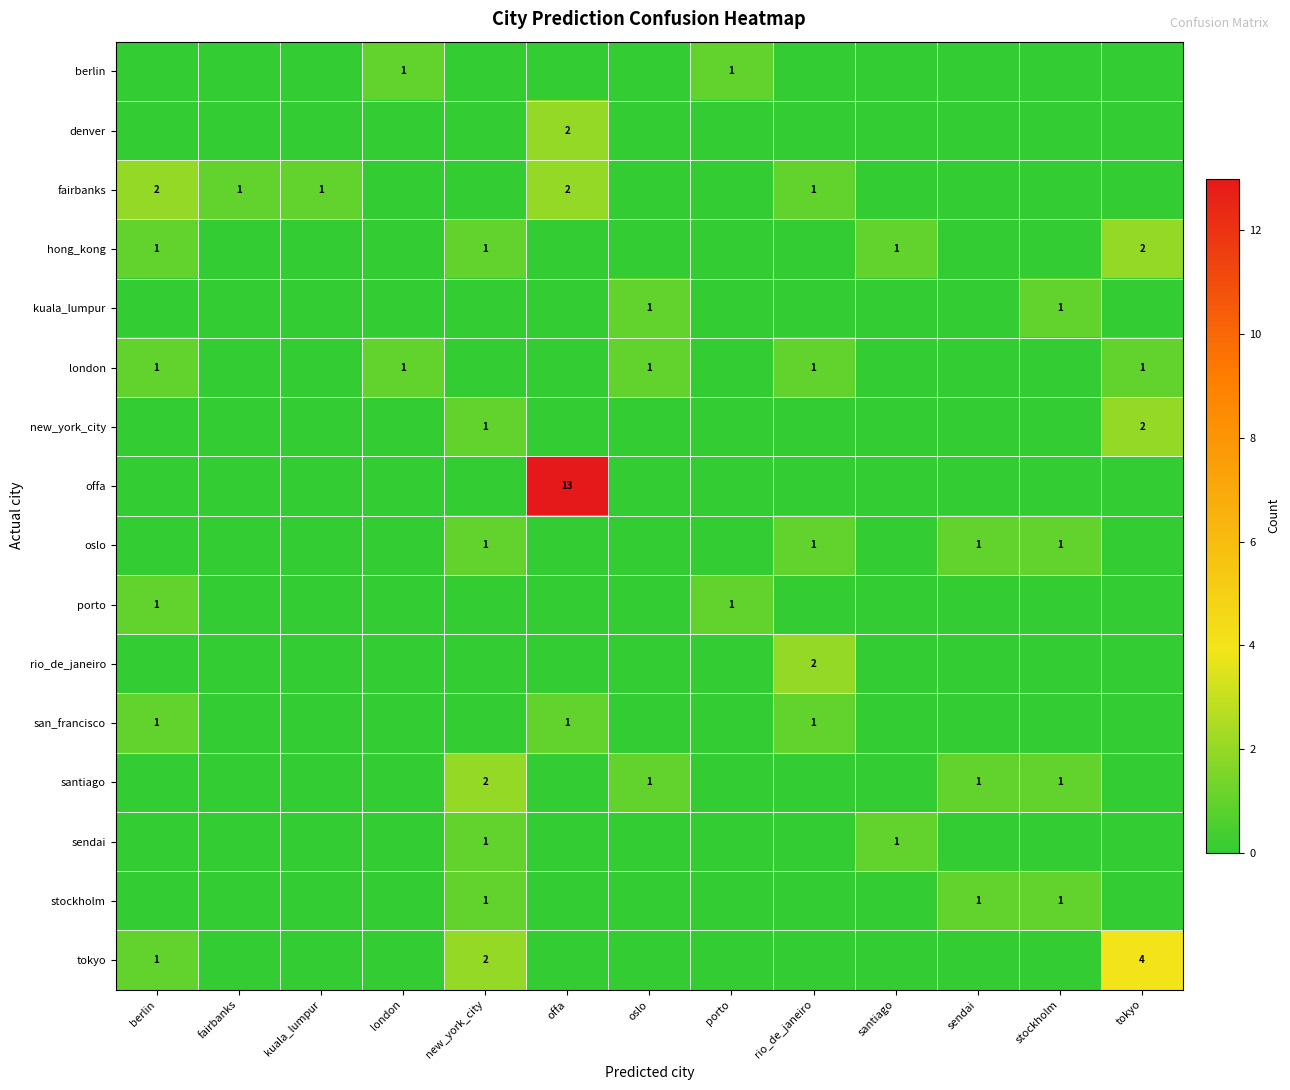

How many series are shown in this chart?

16